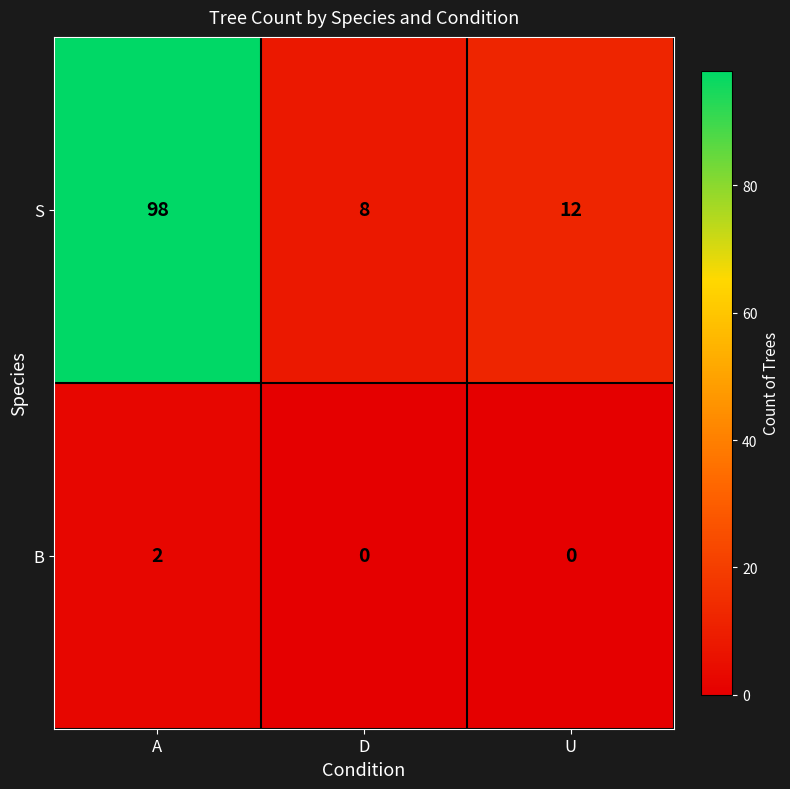

Which series has the largest range (max minus min)?

S